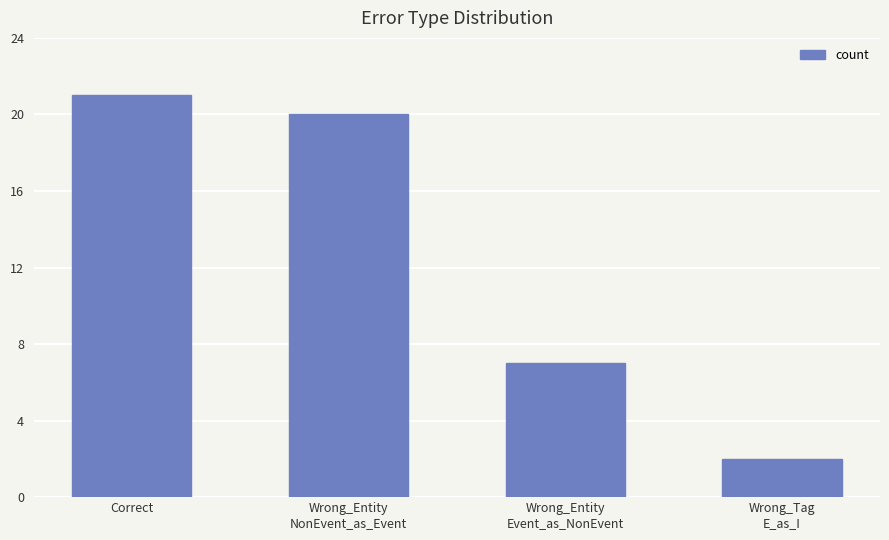

Are the bars grouped side by side (vs. stacked)?

No